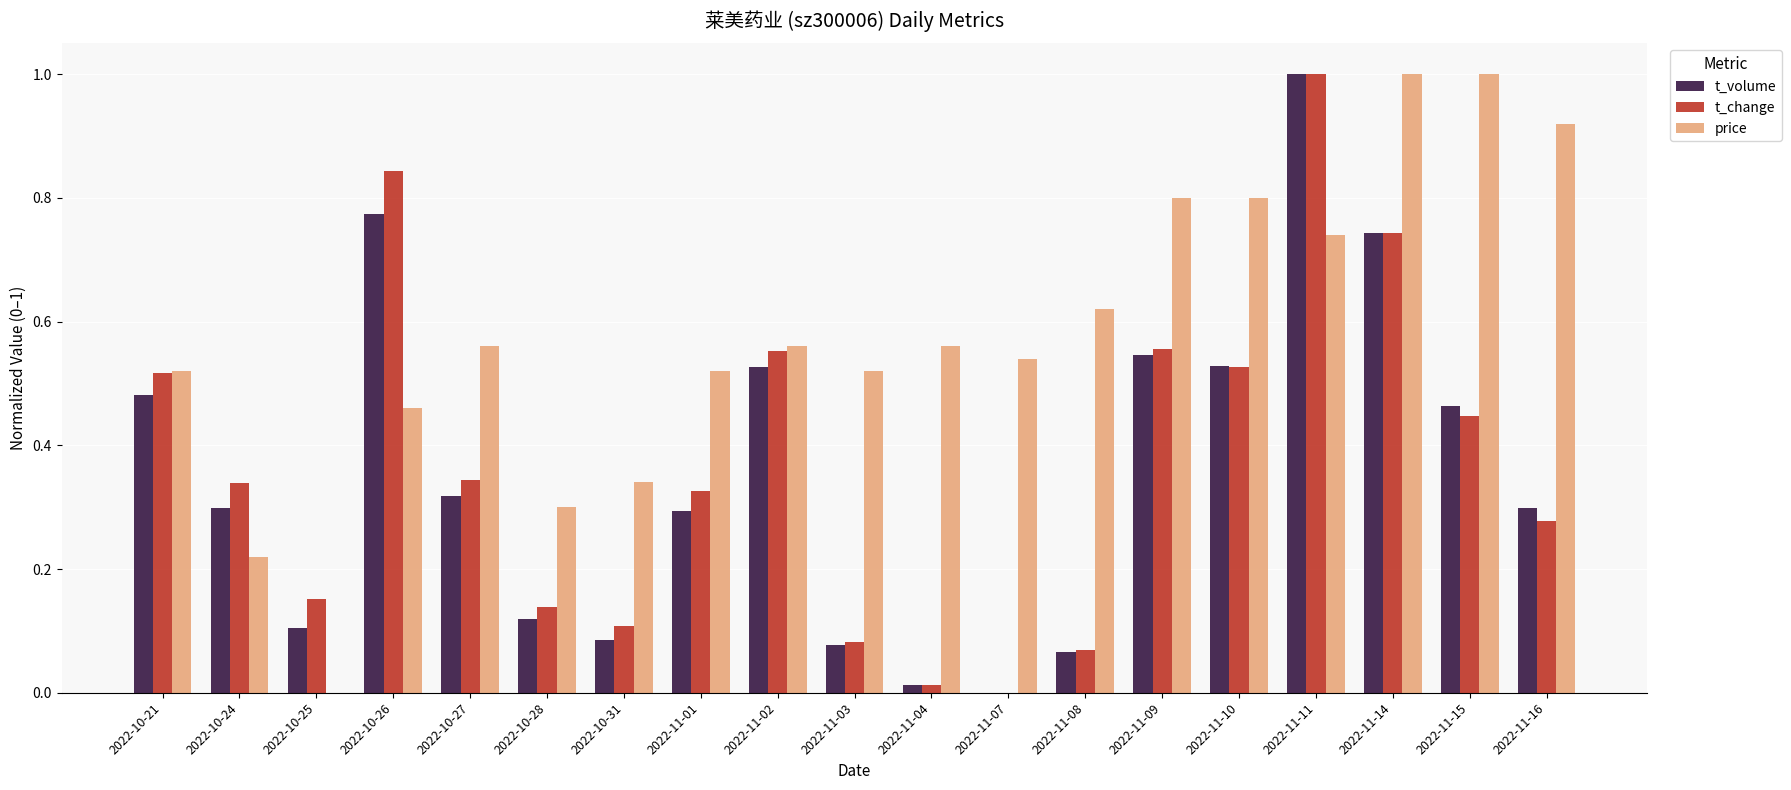

Between 2022-10-28 and 2022-11-11, which series saw the biggest shift?

t_volume